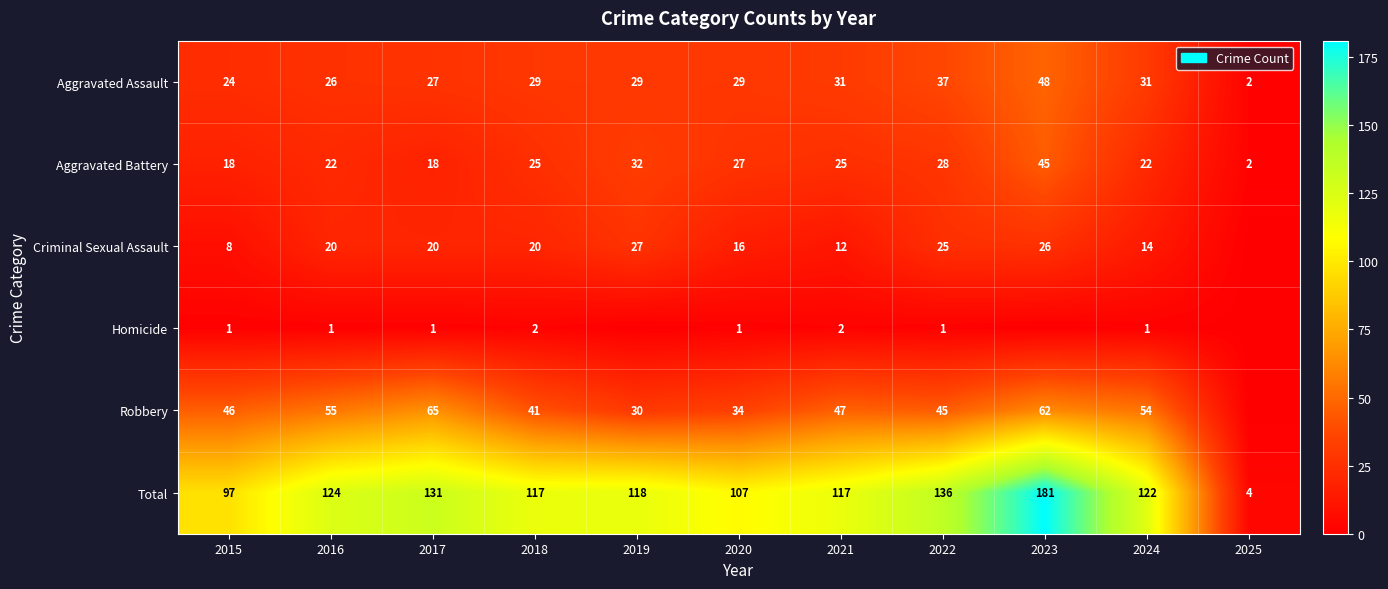

What is the sum of all Aggravated Battery values?

264